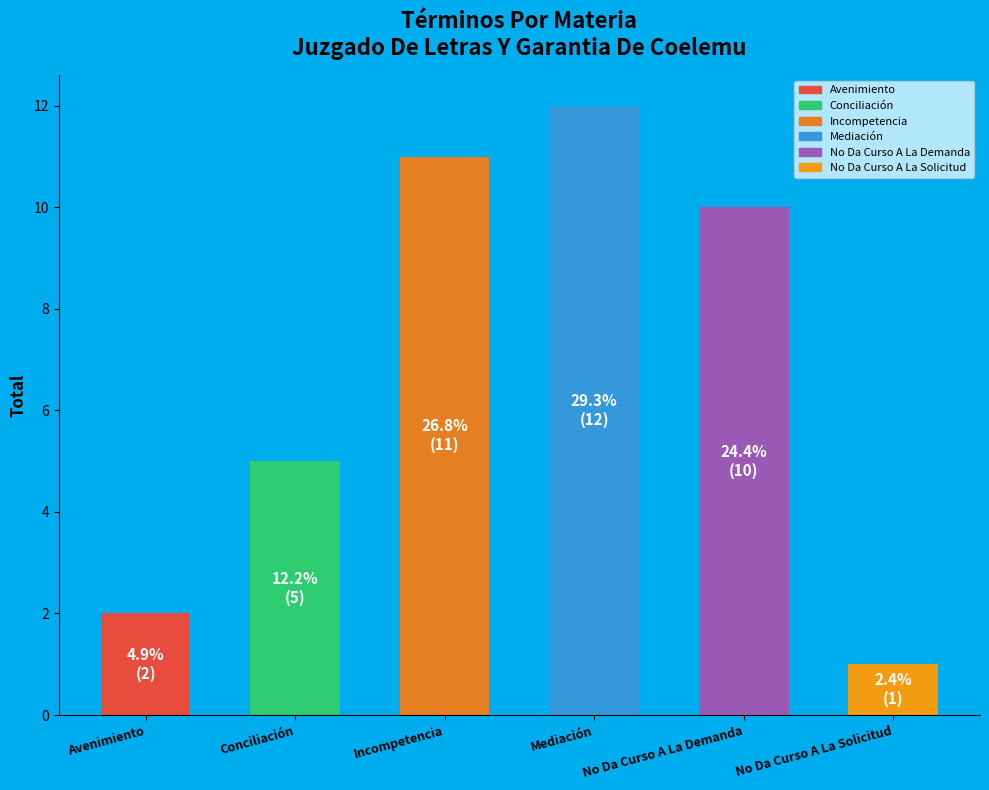

What is the ratio of the value at Conciliación to the value at Avenimiento?

2.5